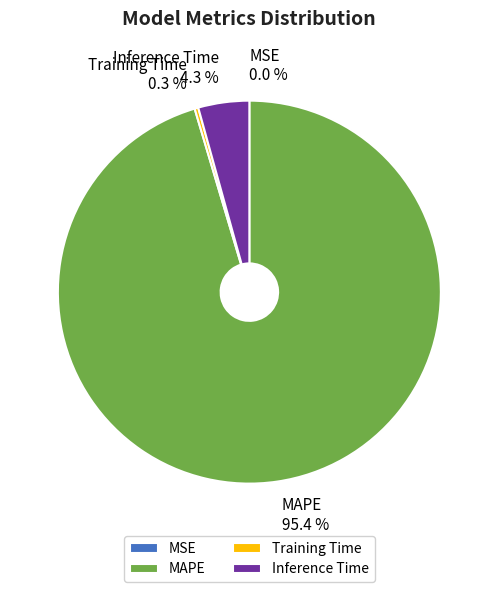

What is the majority slice?

MAPE